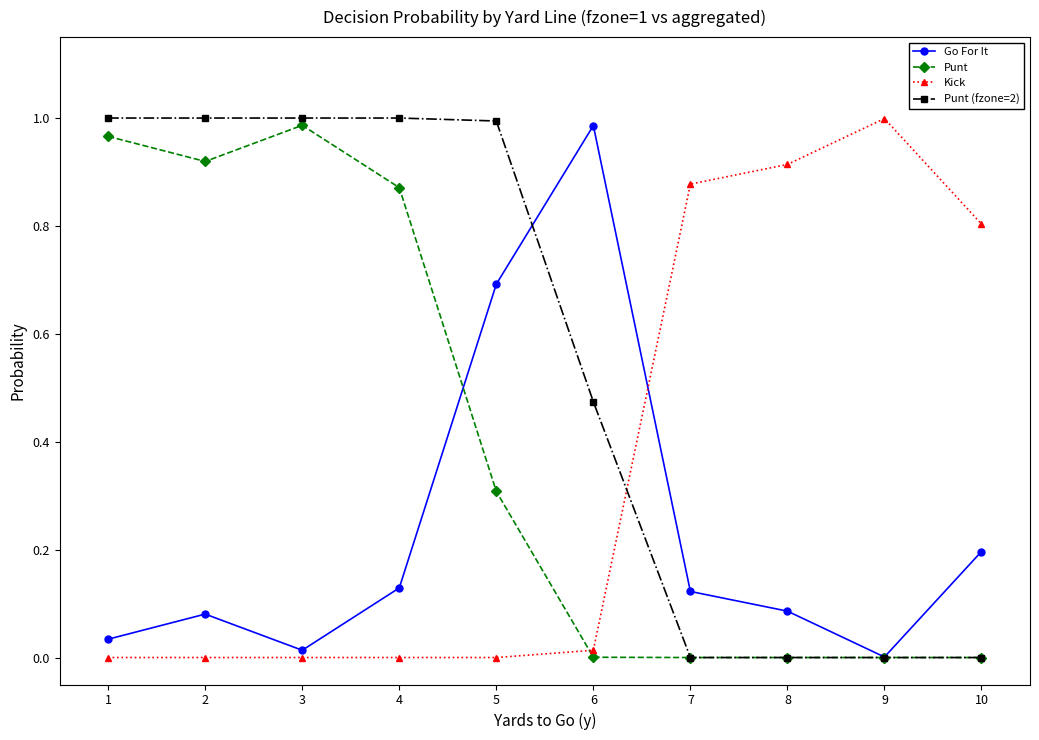

The Kick series shows 0.0 at 6. True or false?

True